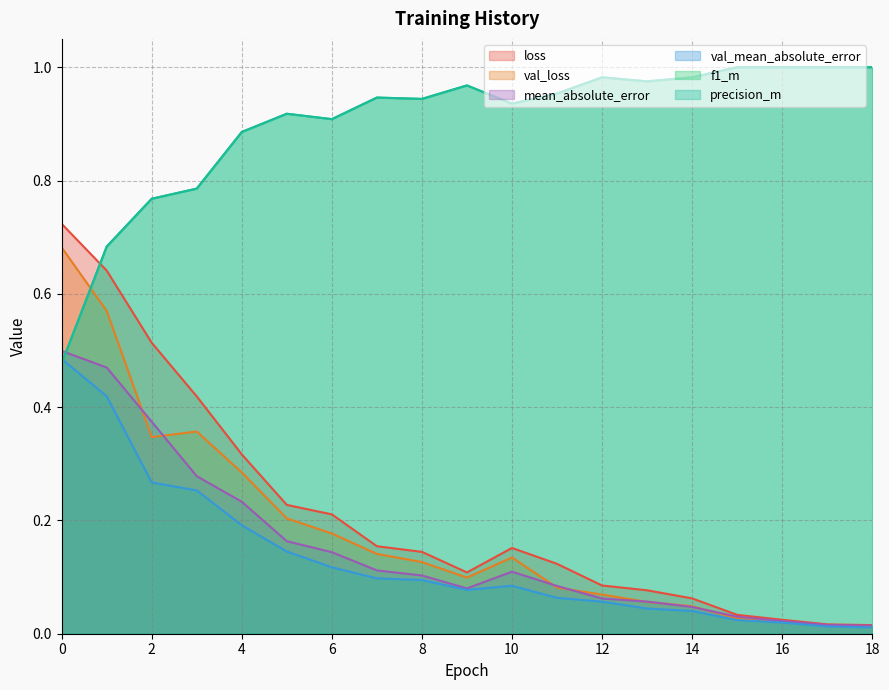

The f1_m series shows 0.4 at 14. True or false?

False